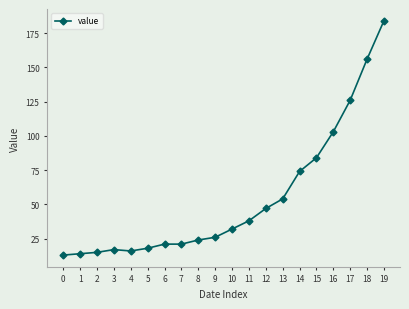

Between 7 and 9, which is larger?

9